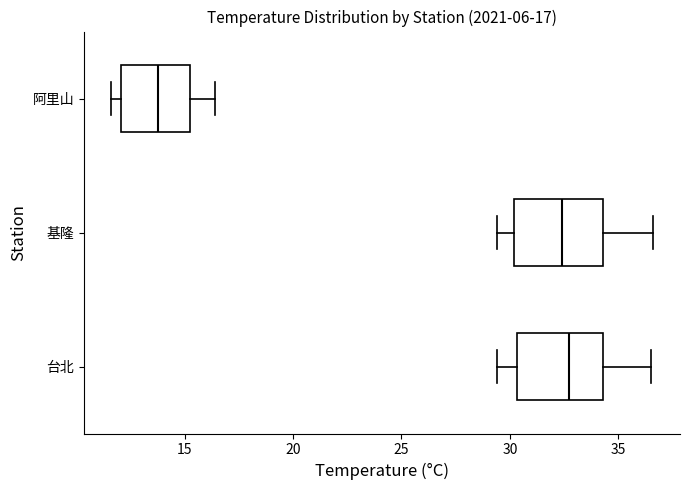

Which box has the furthest to the left median line?

阿里山